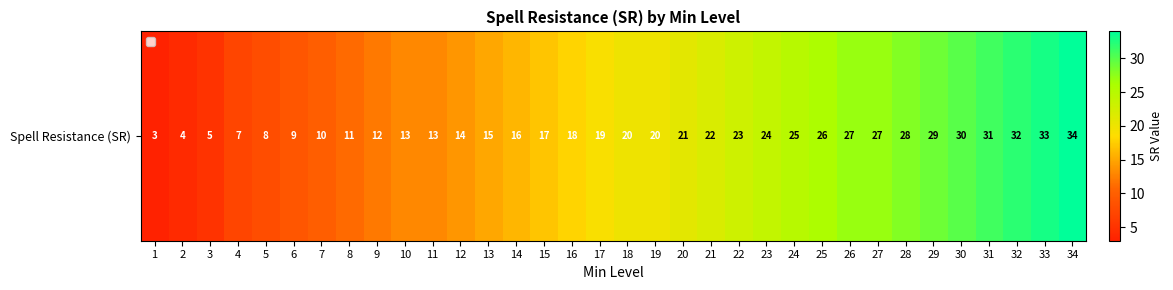

Approximately how many times larger is the value at 24 compared to 7?

2.5